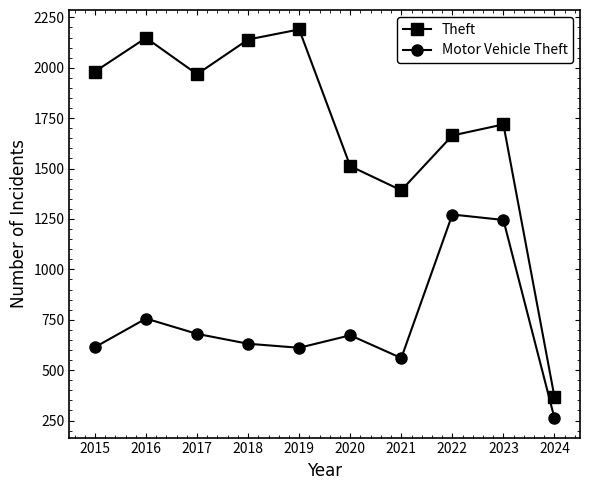

What is the value of the Theft point at the 6th from the left?

1512